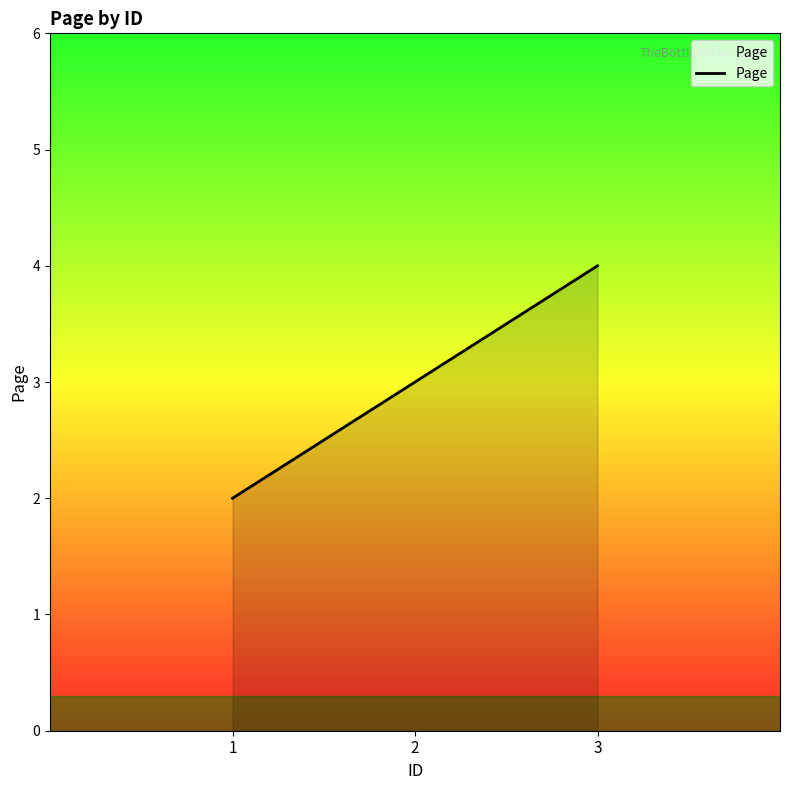

The value at 2 is 1. True or false?

False